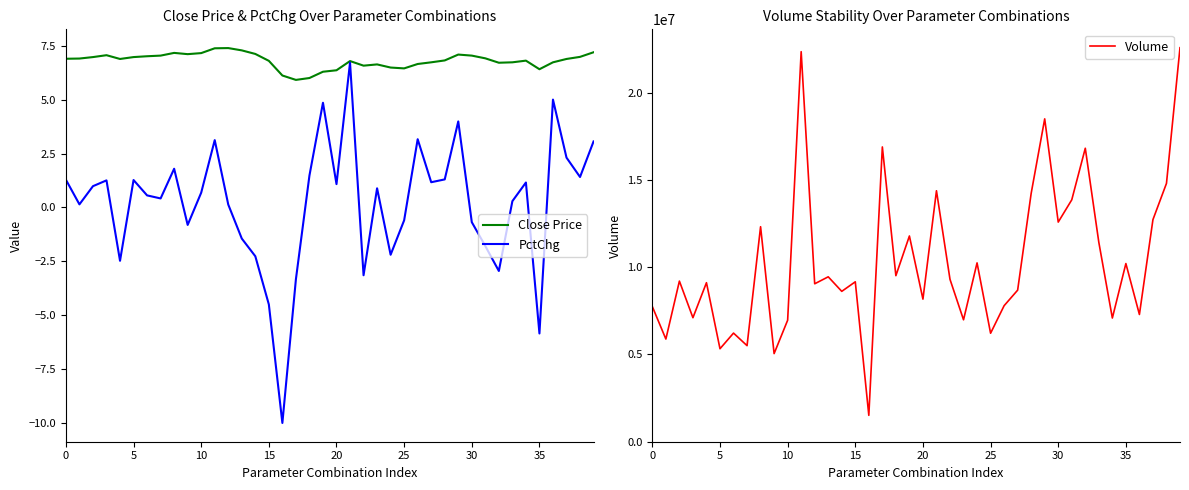

How many categories are shown in the chart?

40